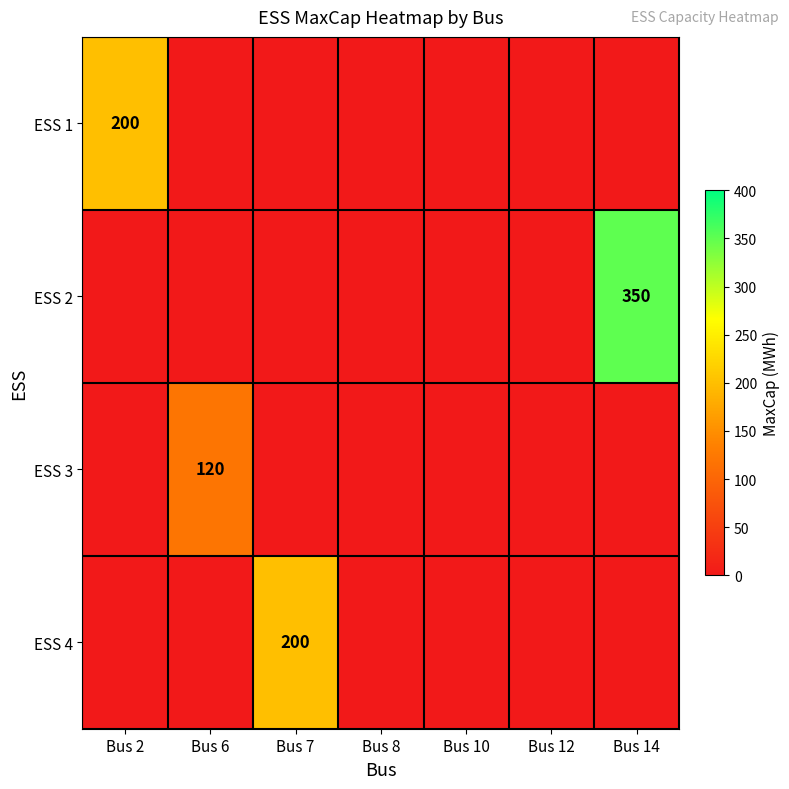

The value of ESS 4 at Bus 7 is 266. True or false?

False